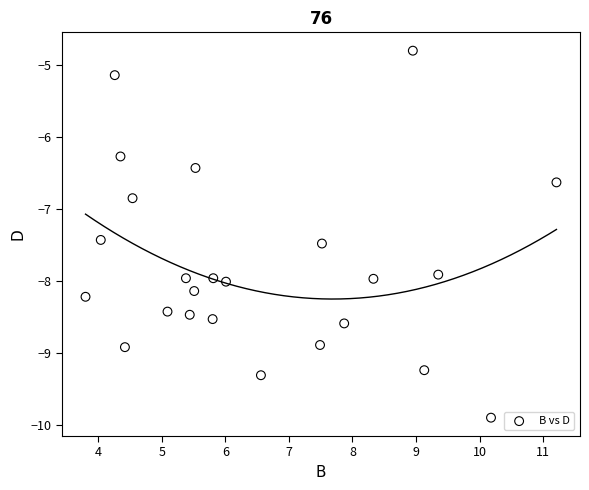

What is the range of Y values (max minus min)?

5.1